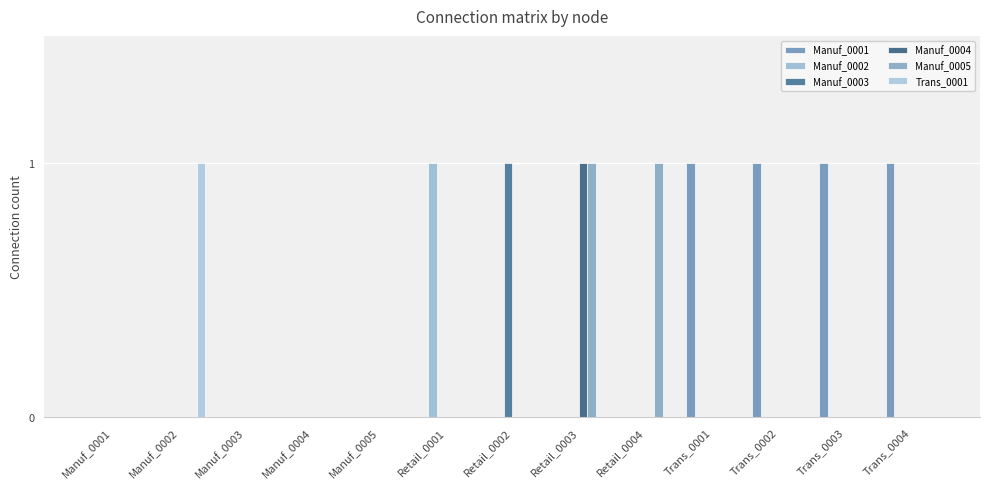

Does the chart contain stacked bars?

No